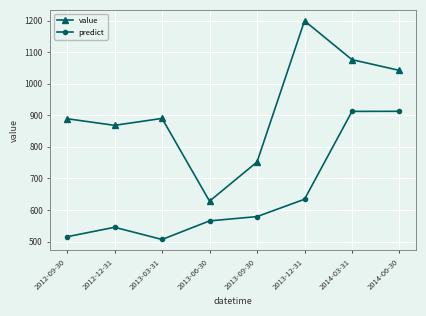

What is the approximate value of value at 2013-06-30?

628.0